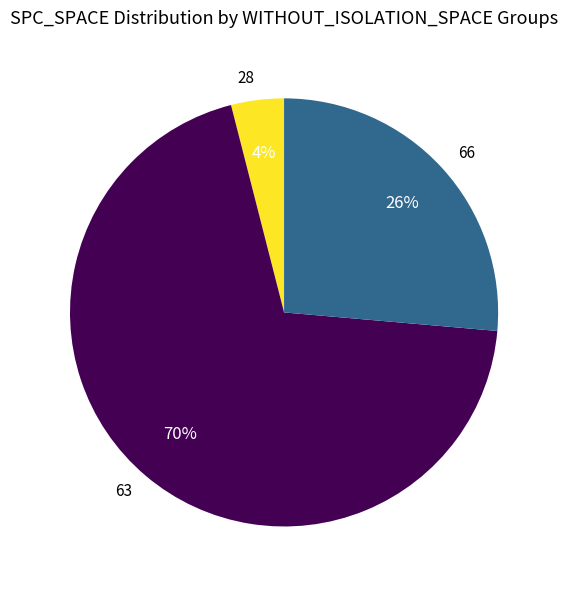

Approximately how many times larger is the value at 66 compared to 63?

0.4